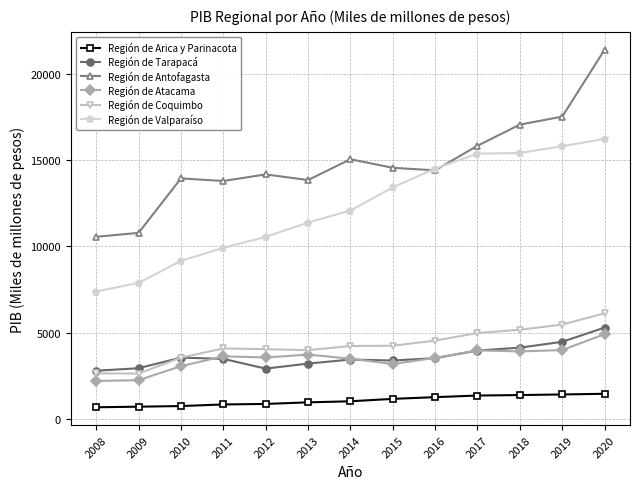

At which category is the sum across all series the highest?

2020